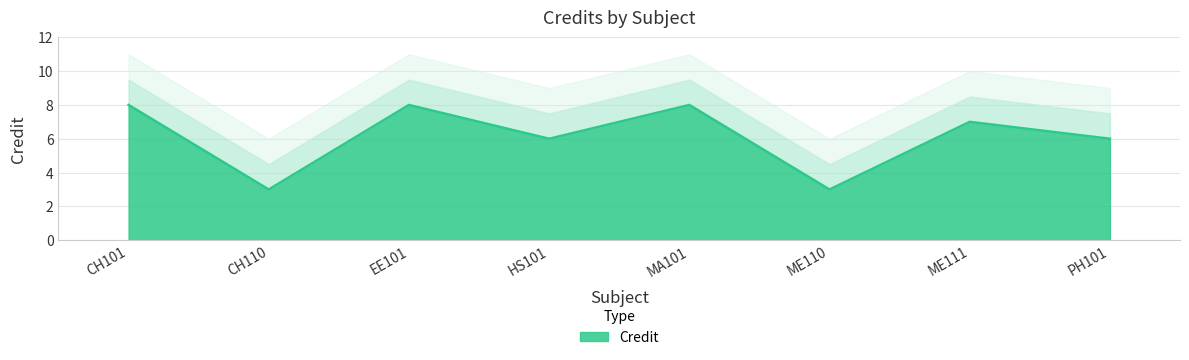

True or false: the data shows 3 at CH110.

True